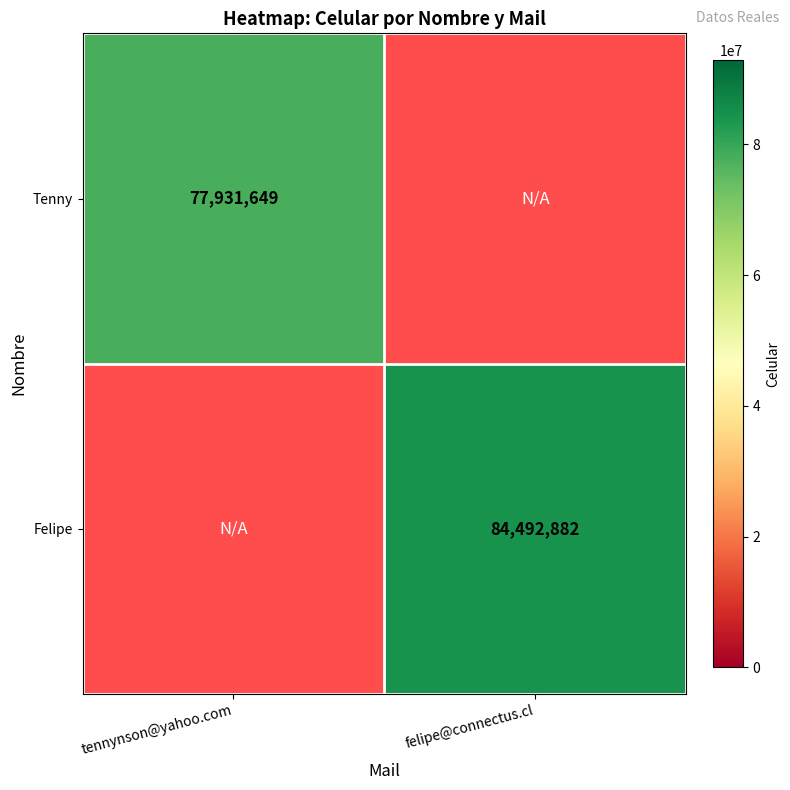

True or false: Felipe has a value of 84492882 at felipe@connectus.cl.

True